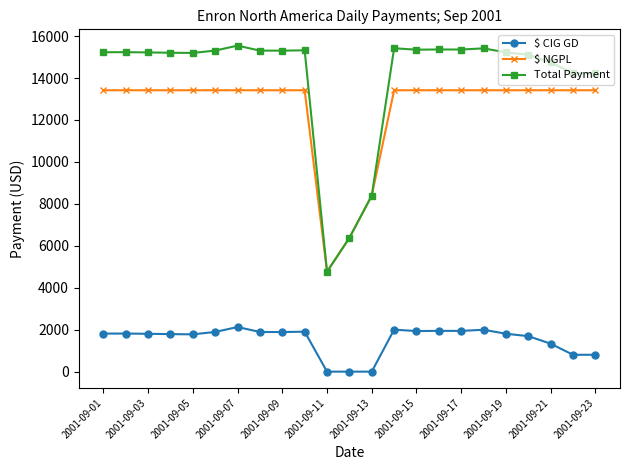

Which series has the largest total across all categories?

Total Payment